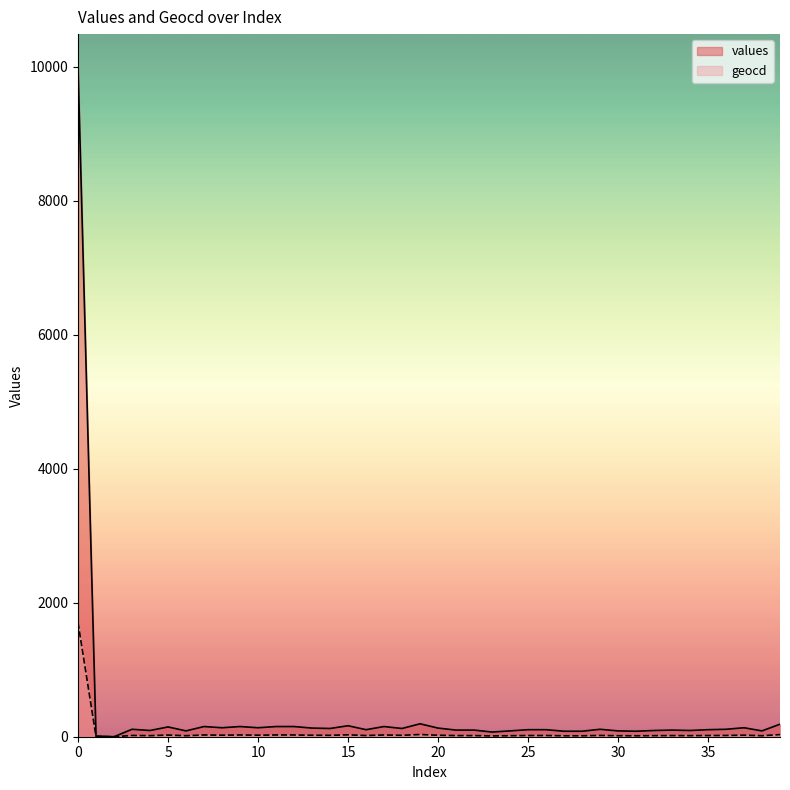

What is the sum of the values values at 37 and 20?

263